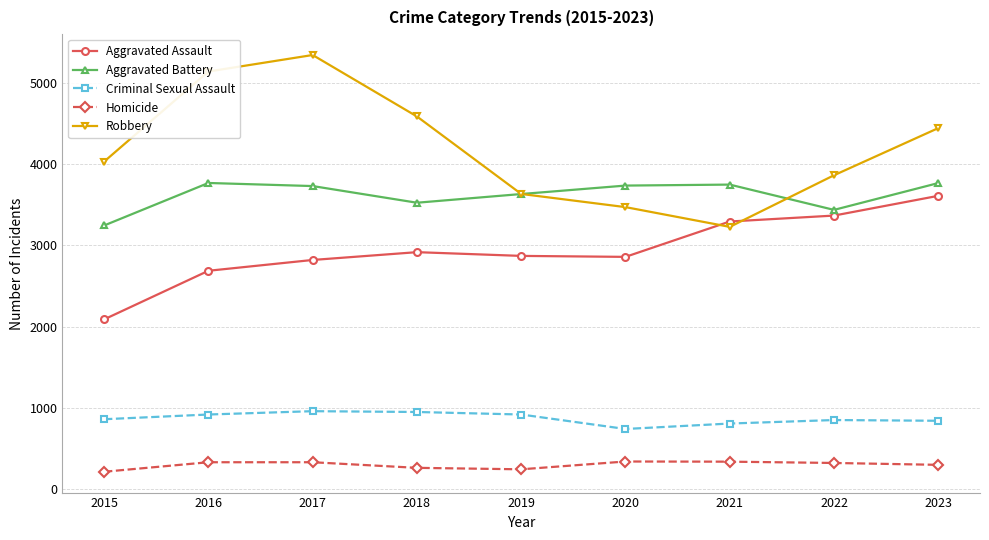

How many interior local valleys does the Robbery series have?

1